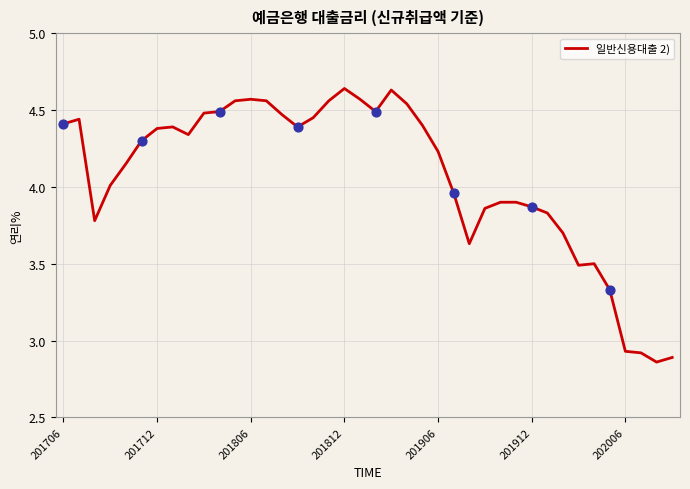

What is the difference between the maximum and minimum values?

1.8